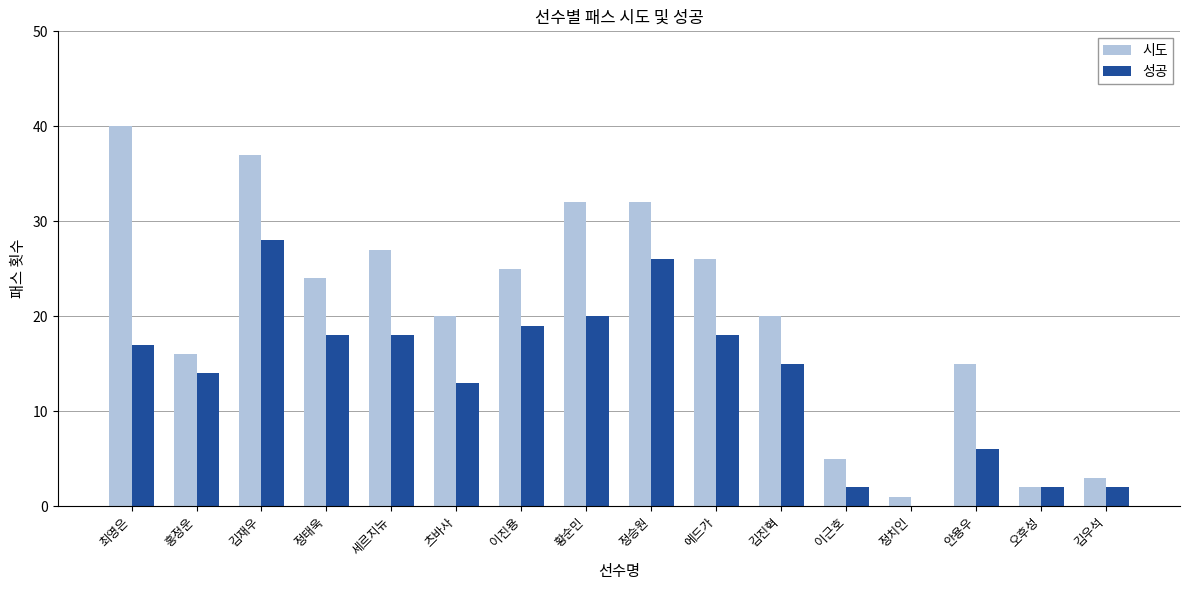

What is the sum of all 시도 values?

325